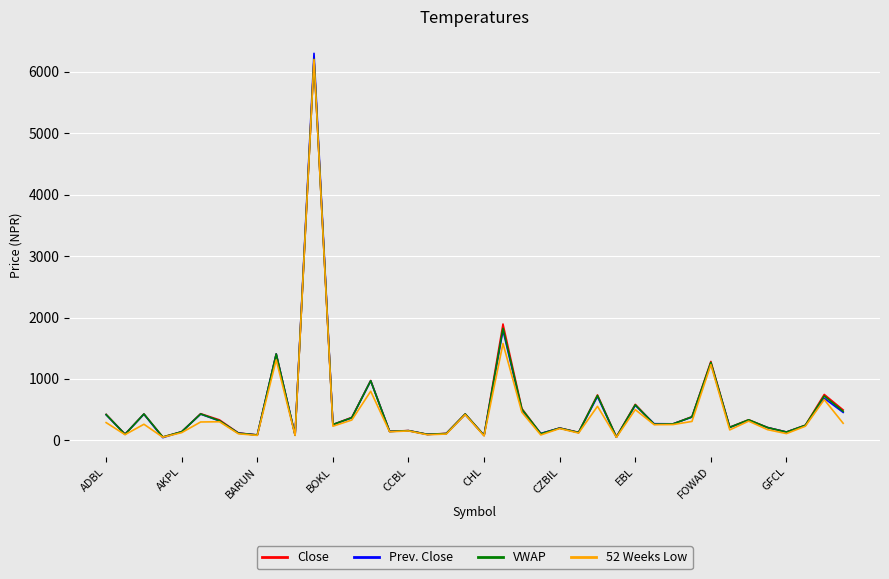

Which series has the widest spread of values?

Prev. Close